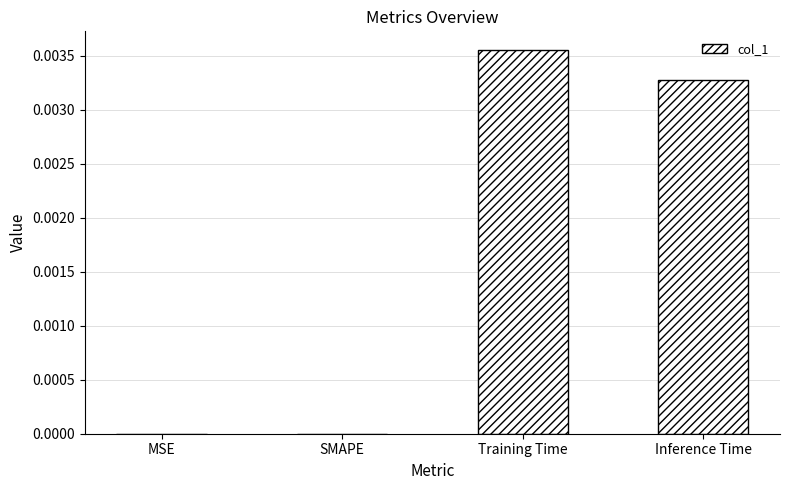

The chart shows a value of 0.0 at MSE. True or false?

True